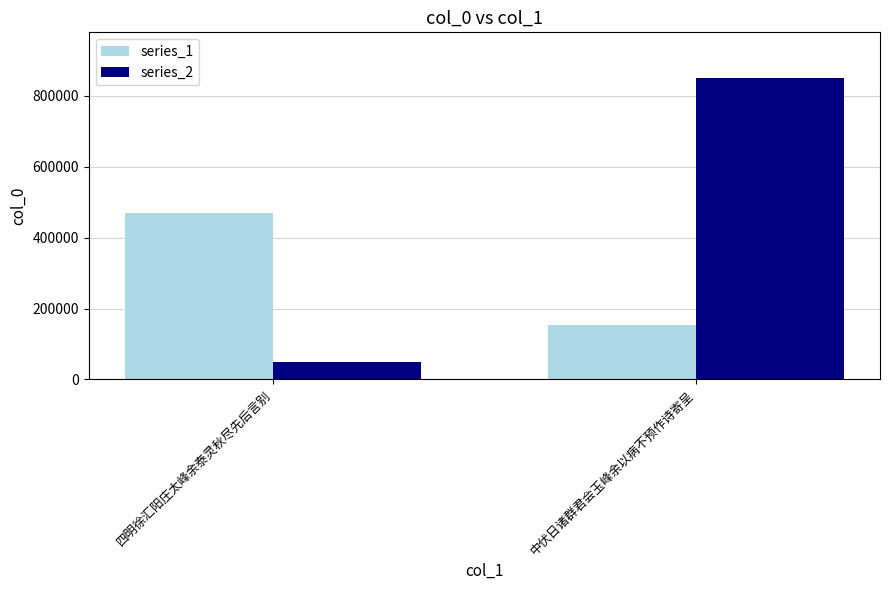

Which series has the largest range (max minus min)?

series_2